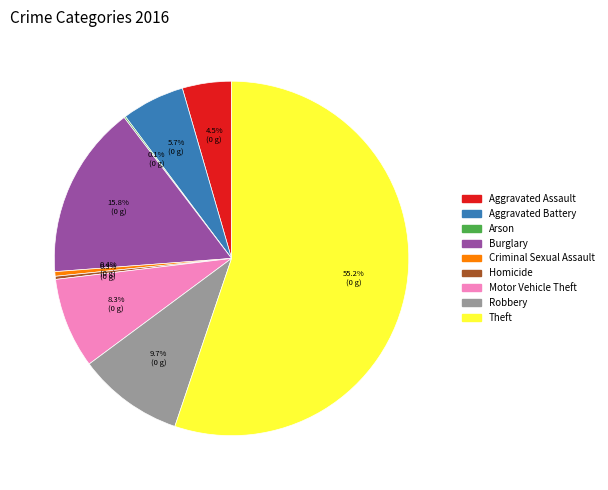

Do Theft and Motor Vehicle Theft together represent more than half of the pie?

Yes